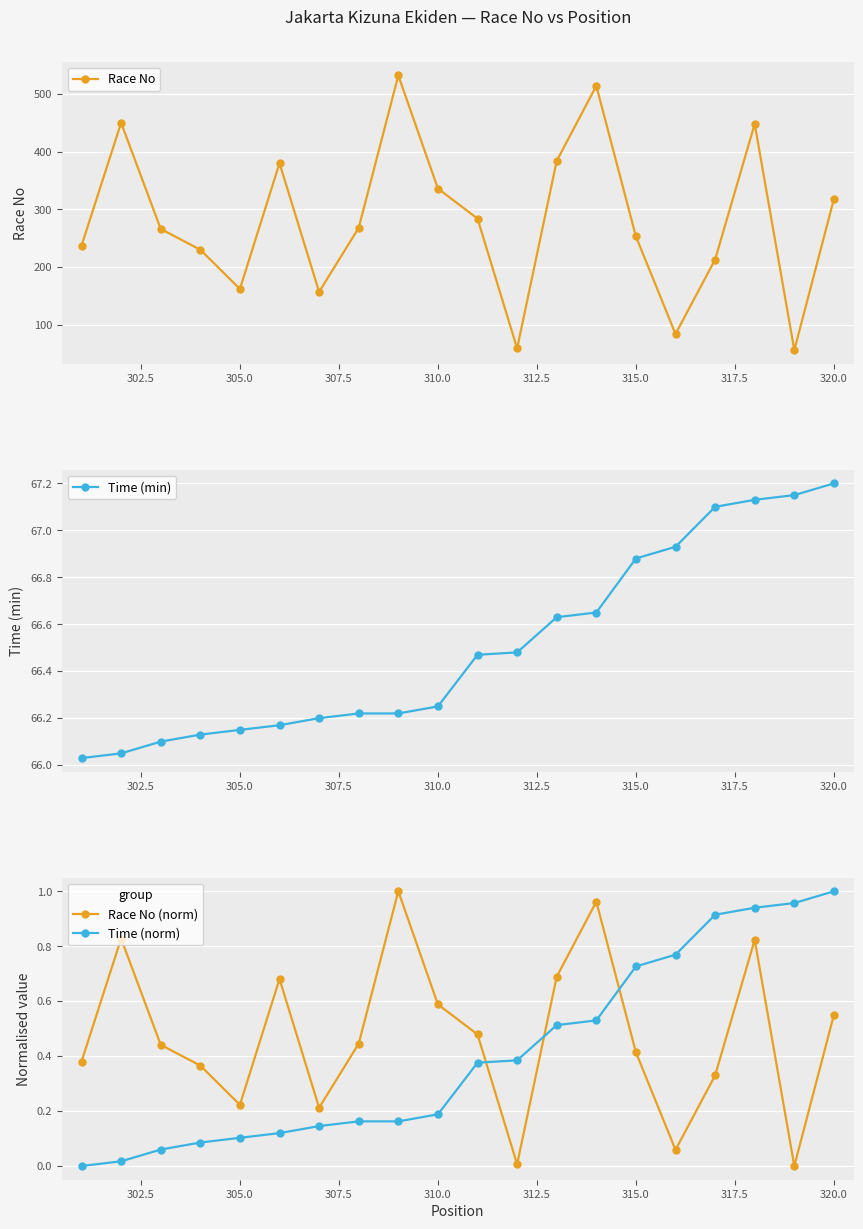

Is it true that Race No equals 318 at 320.0?

True